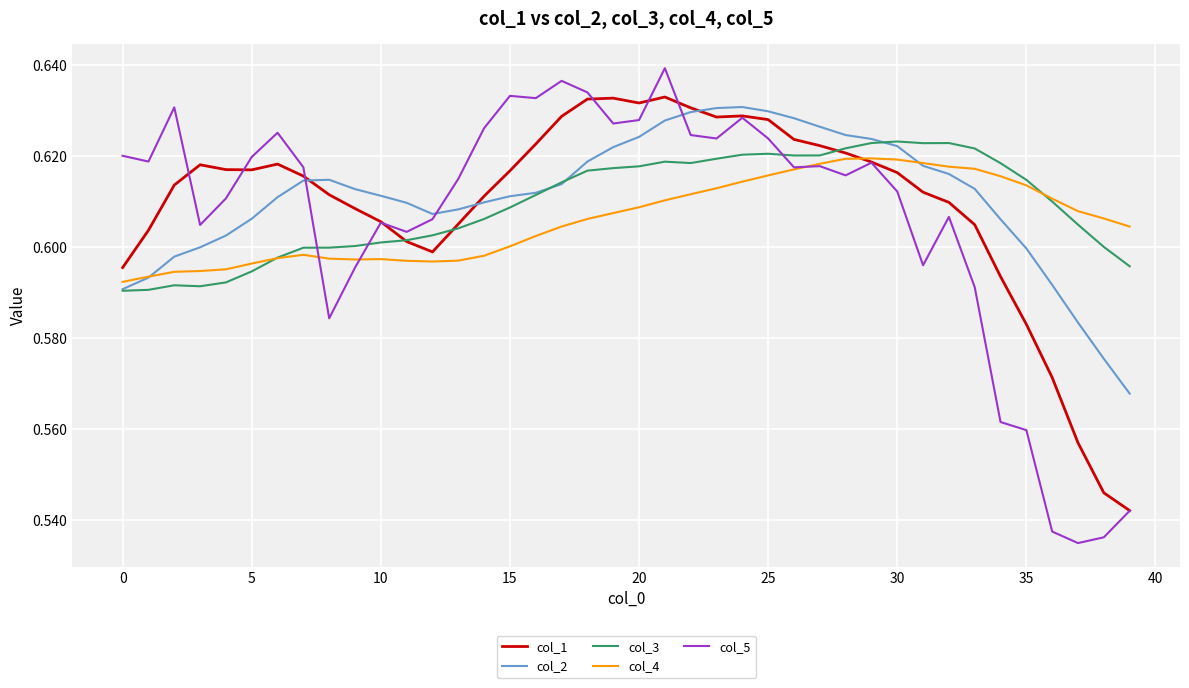

How many lines are shown in the chart?

5